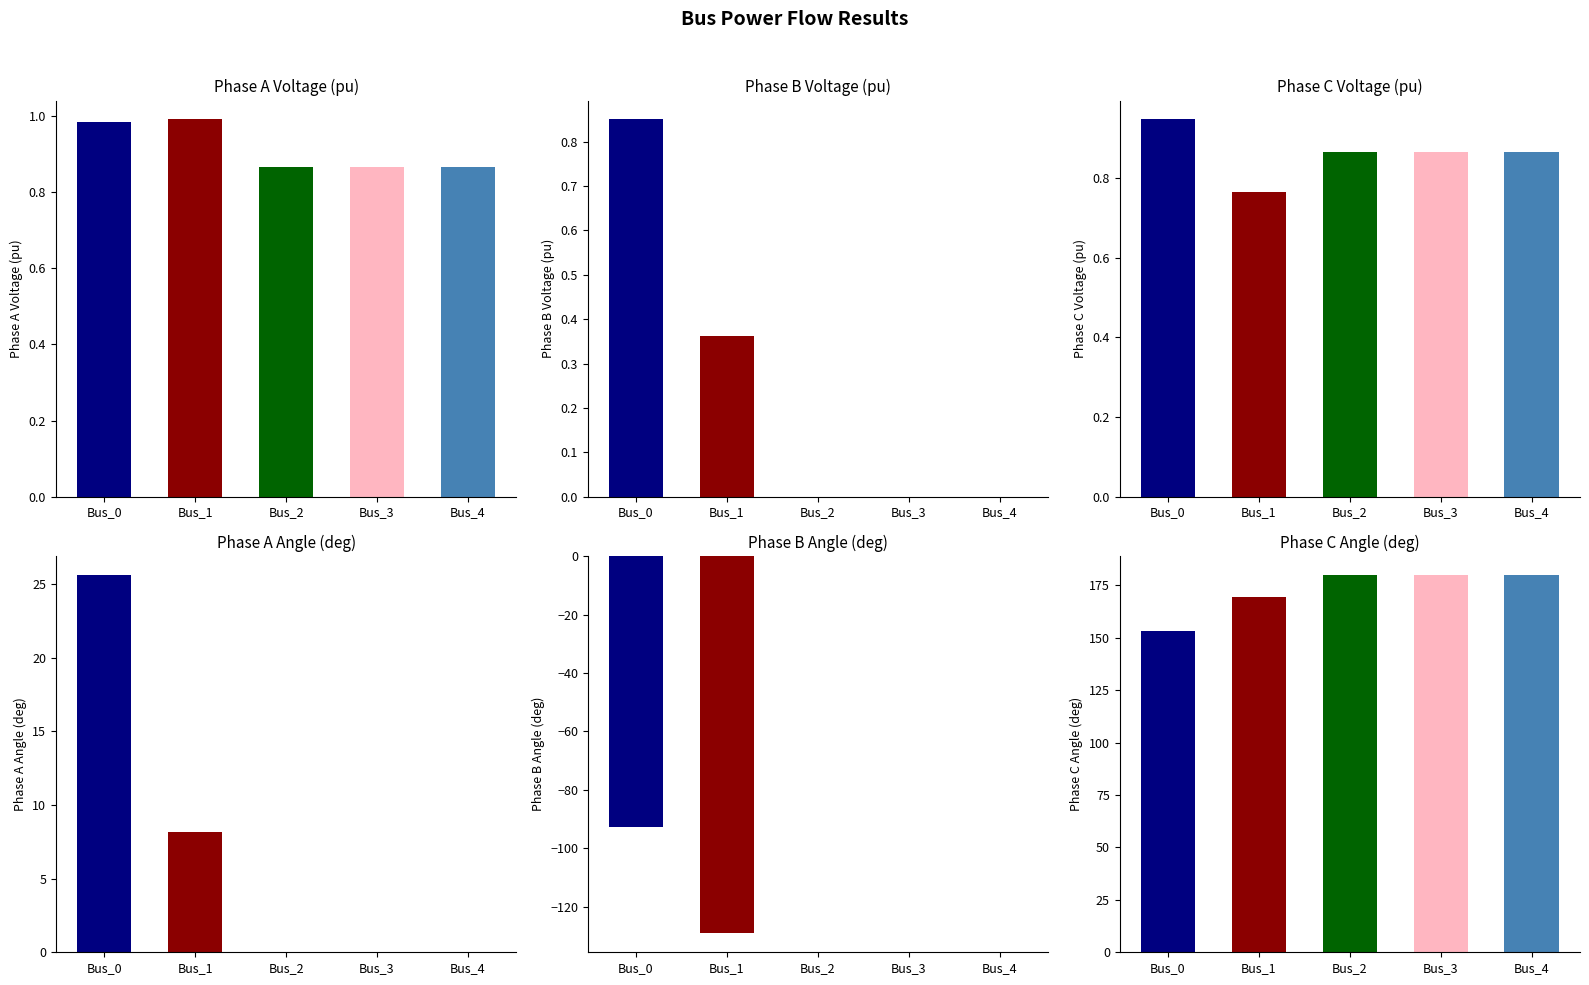

Does the chart contain stacked bars?

No